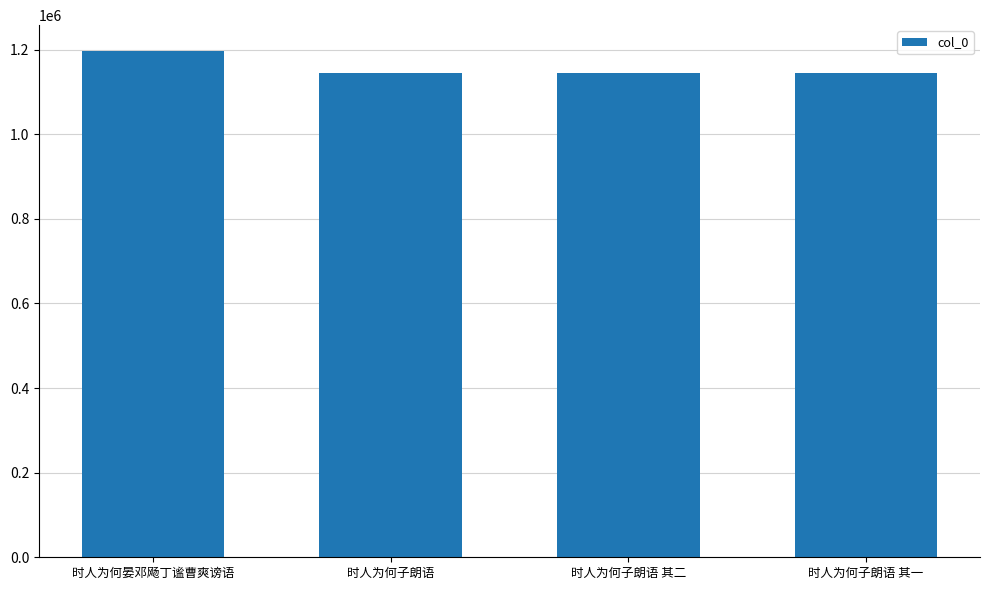

What is the maximum value shown in the chart?

1198081